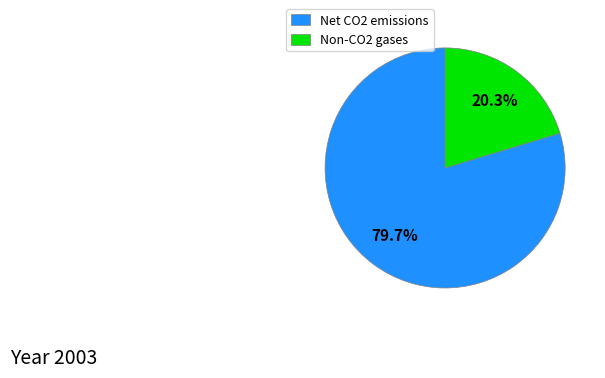

Is there a majority slice in this chart?

Yes